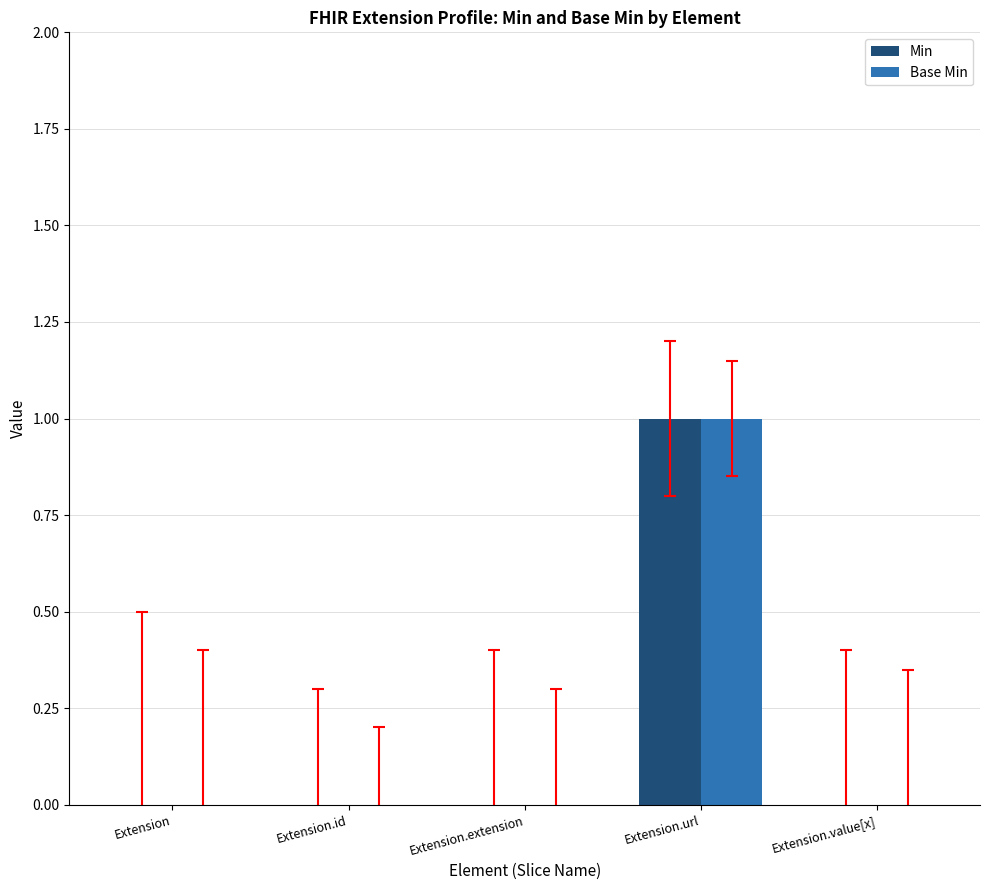

Is it true that Min equals 2 at Extension.url?

False